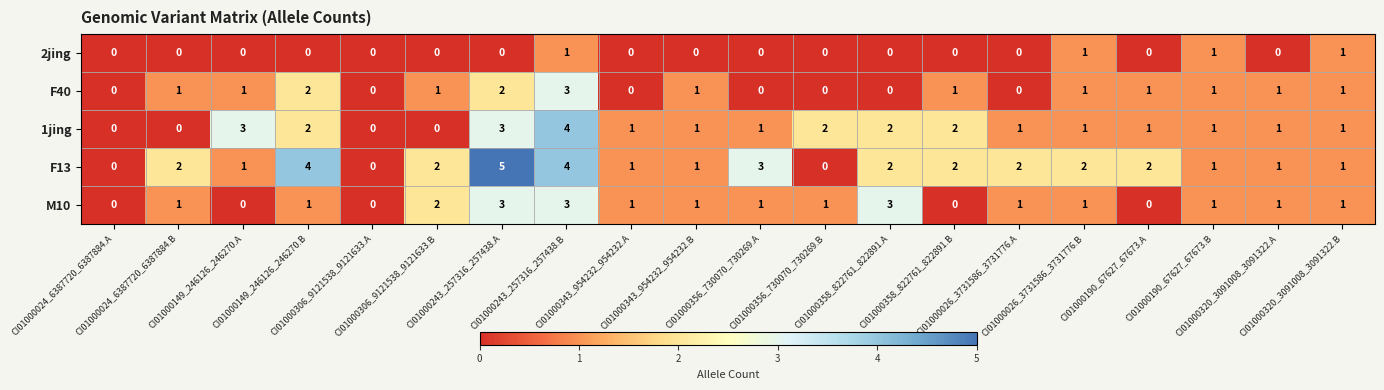

How many F40 values are between 0 and 1?

17